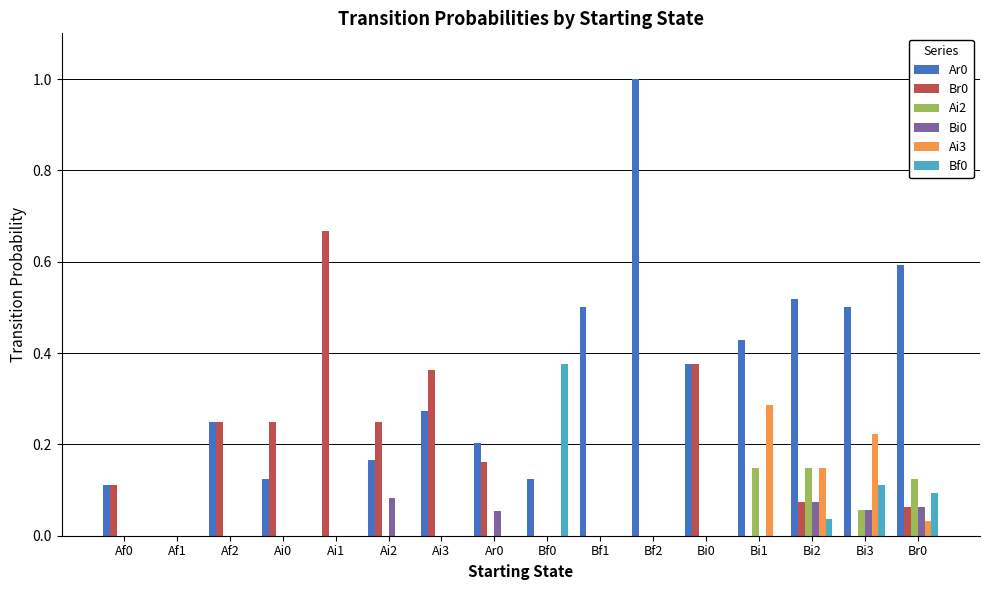

The Br0 series shows 0.2 at Af1. True or false?

False